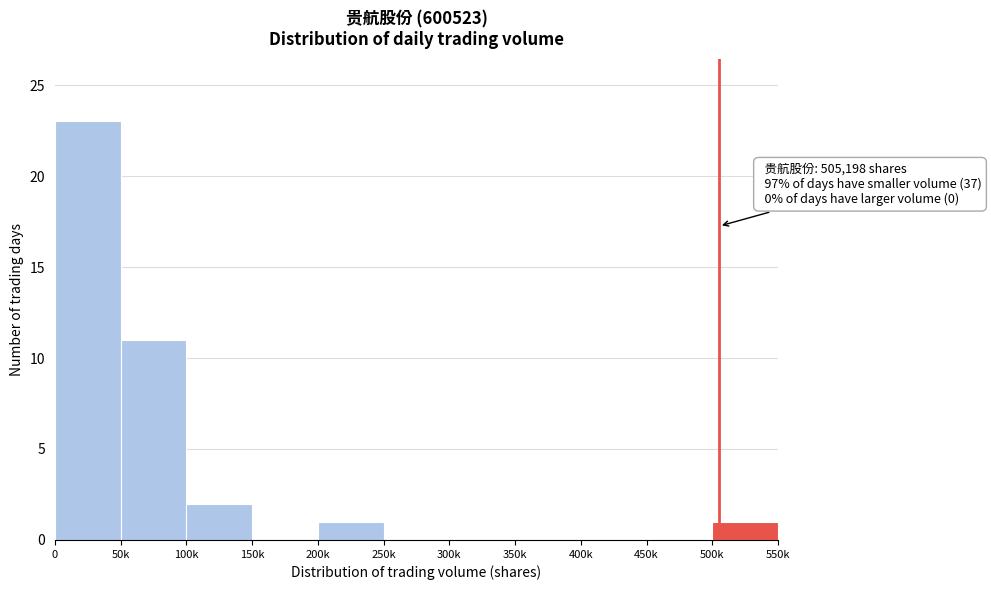

Reading left to right, what are all the values shown in this chart?

0=23	50k=11	100k=2	150k=0	200k=1	250k=0	300k=0	350k=0	400k=0	450k=0	500k=1